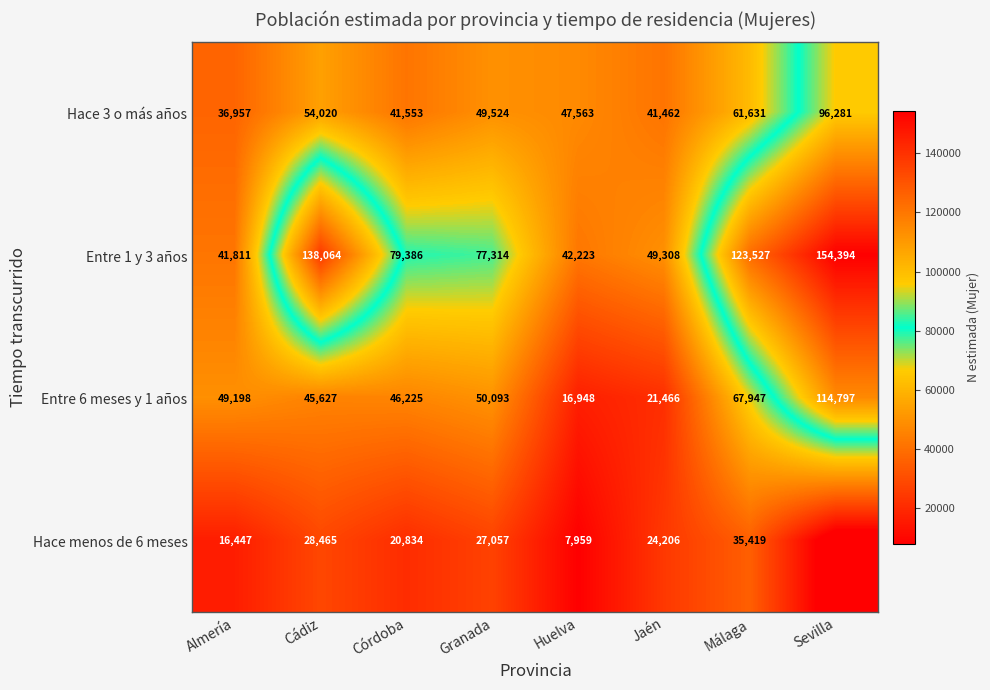

List the labels in order of Hace 3 o más años value, largest first.

Sevilla, Málaga, Cádiz, Granada, Huelva, Córdoba, Jaén, Almería